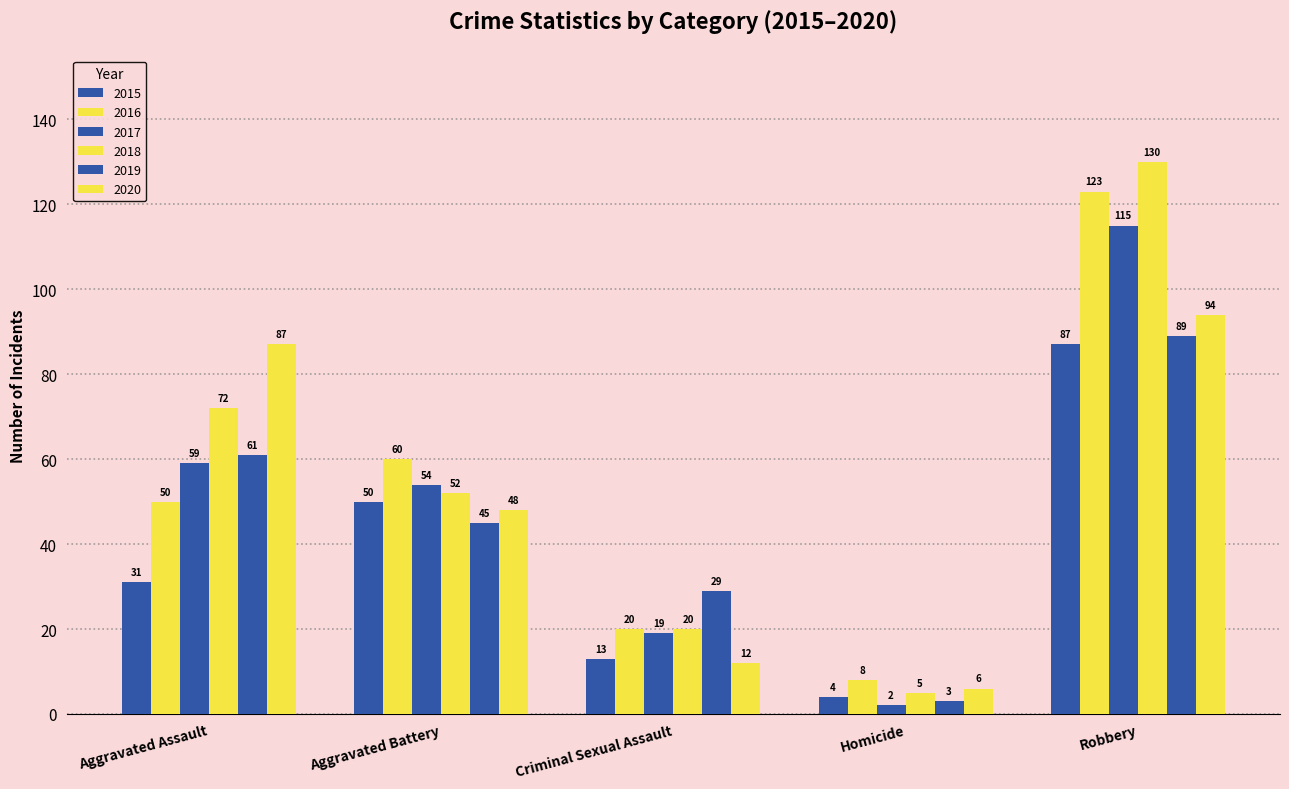

How many values in the 2017 series are below 54?

2